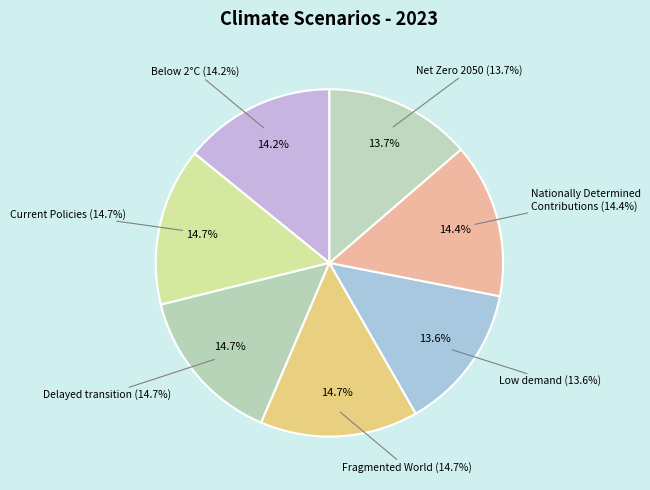

Do Delayed transition and Nationally Determined Contributions together represent more than half of the pie?

No